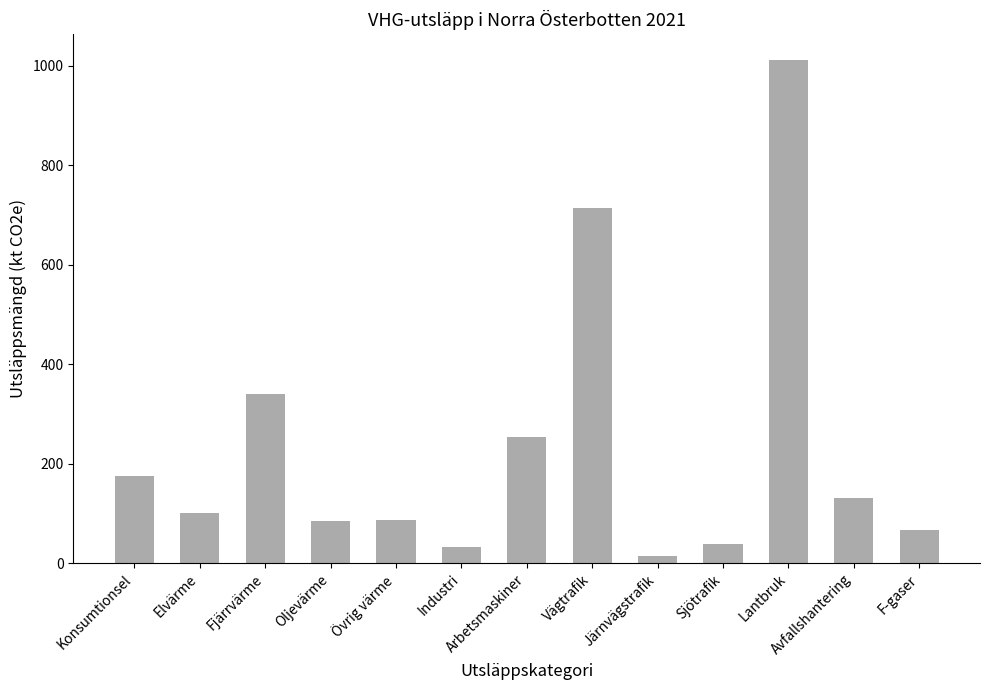

What is the label of the 12th bar from the left?

Avfallshantering